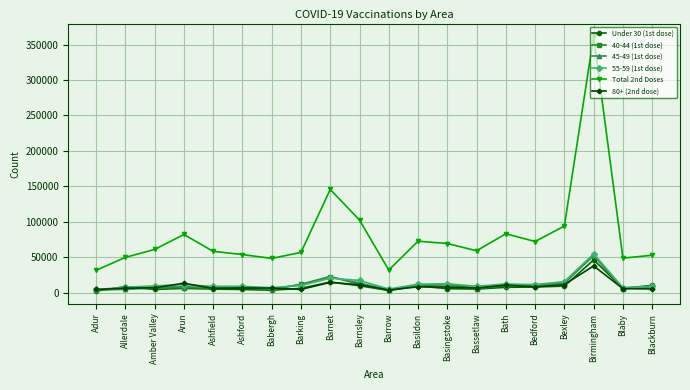

Does the chart display data point markers on the line(s)?

Yes